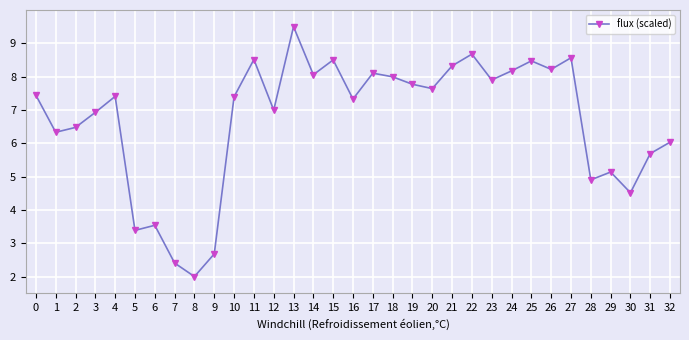

Which category has the lowest value across all series?

8